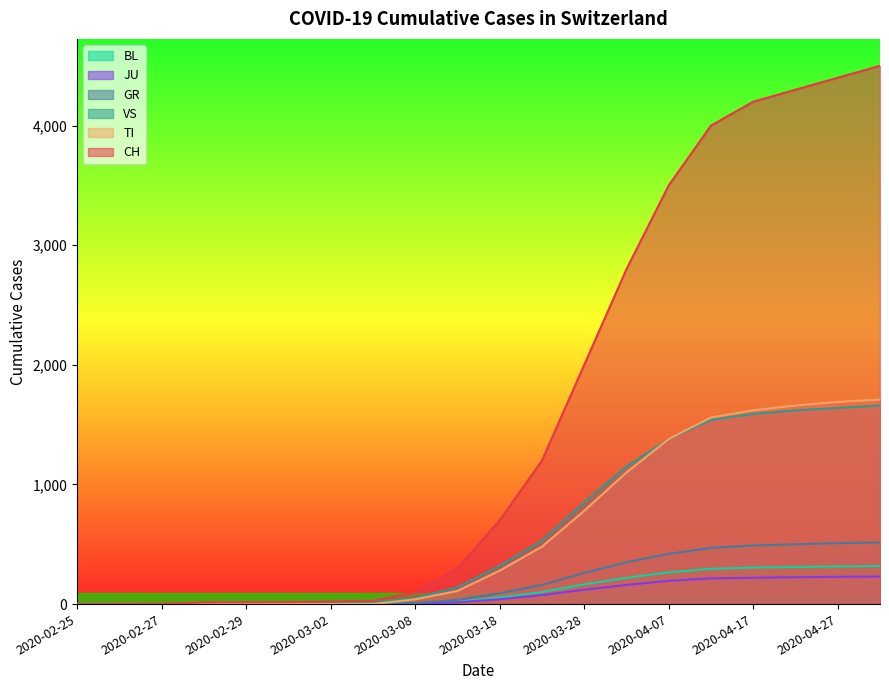

True or false: TI and VS intersect in this chart.

False